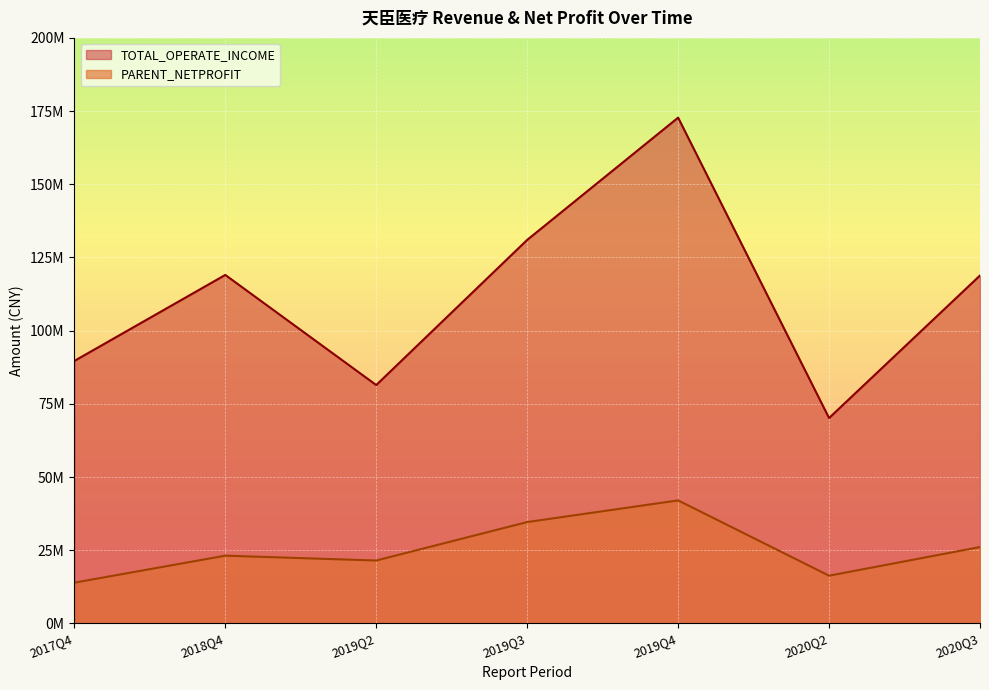

At how many categories does at least one series exceed 34847403?

7